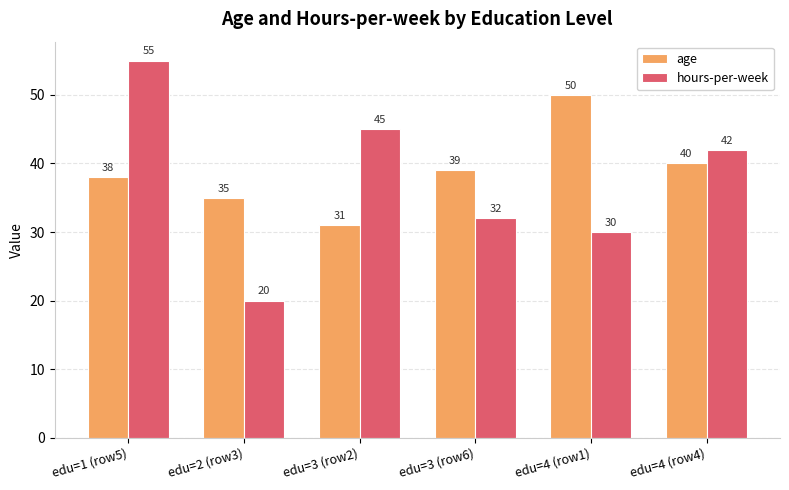

What is the value of the hours-per-week bar at the 3rd from the left?

45